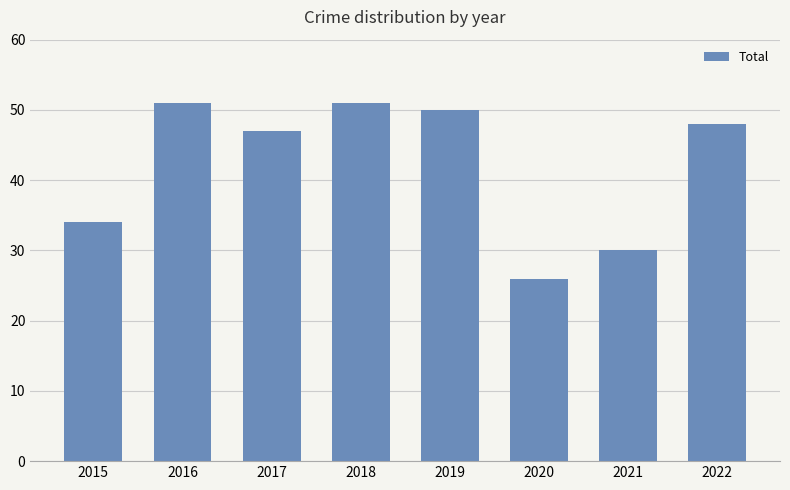

Reading left to right, what are all the values shown in this chart?

34	51	47	51	50	26	30	48